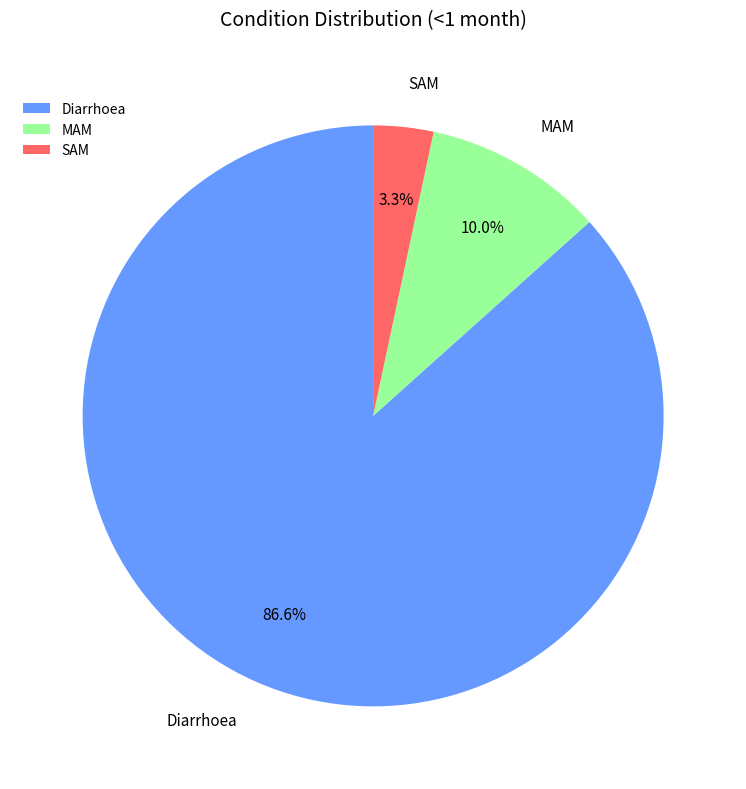

Does Diarrhoea represent more than half of the total?

Yes